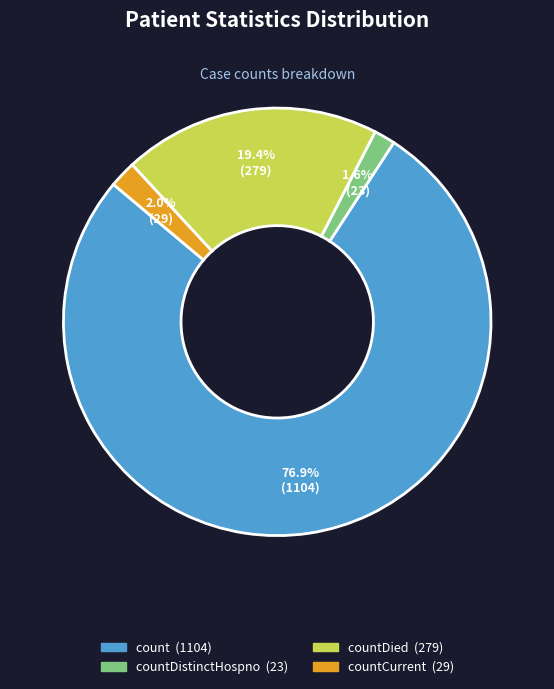

Does any single category account for the majority?

Yes